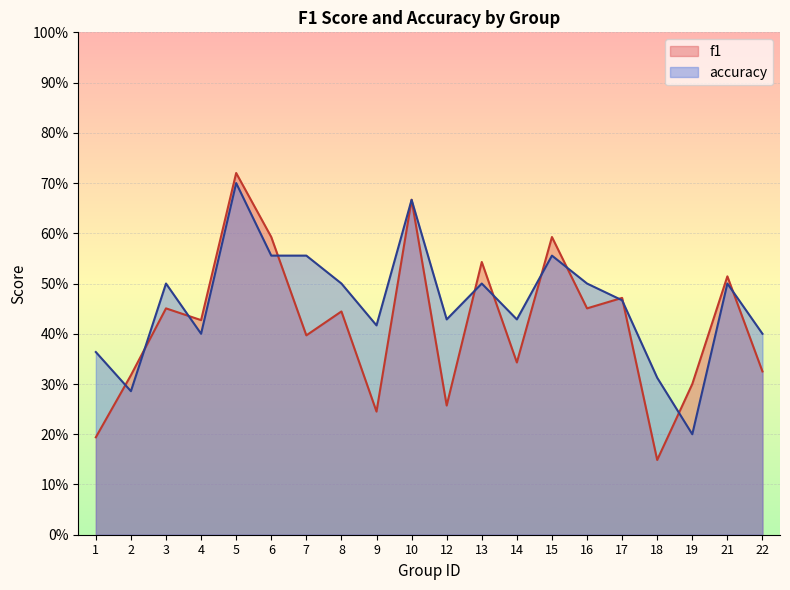

How many interior local valleys does the f1 series have?

7